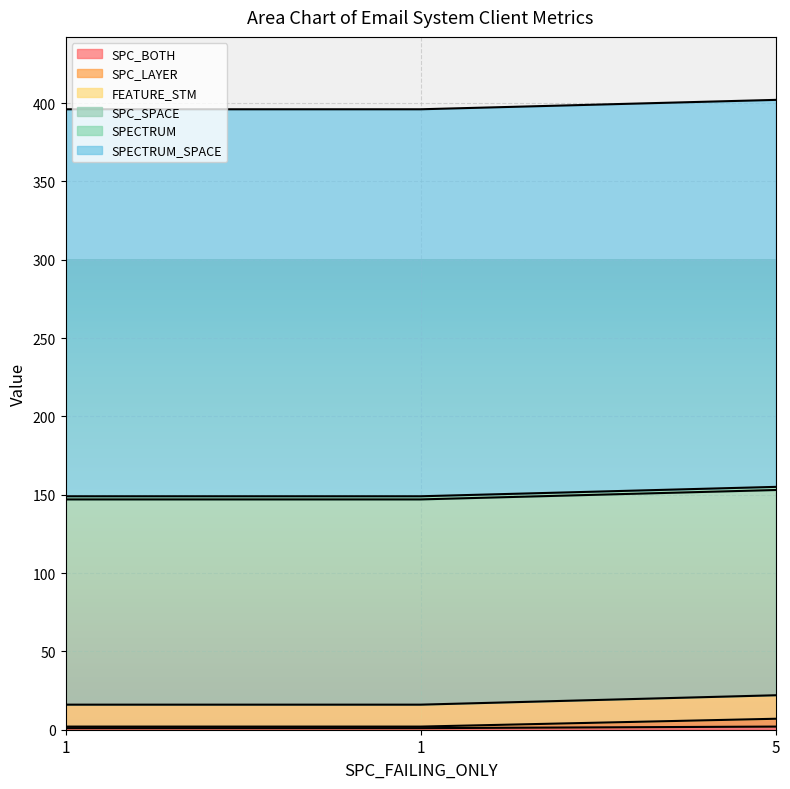

Count the FEATURE_STM values in the range 16 to 22.

3